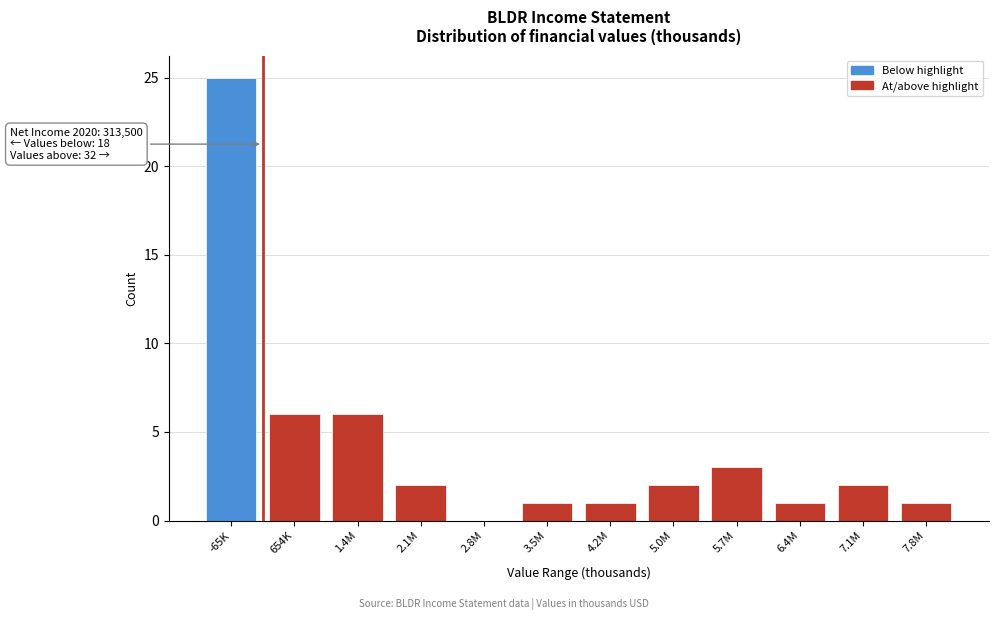

Reading left to right, transcribe all the data shown in this chart.

-65K=25	654K=6	1.4M=6	2.1M=2	2.8M=0	3.5M=1	4.2M=1	5.0M=2	5.7M=3	6.4M=1	7.1M=2	7.8M=1